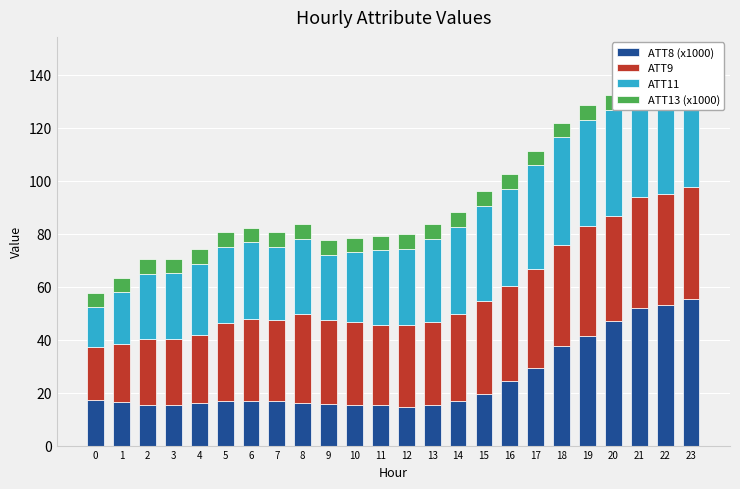

Which series has the widest spread of values?

ATT8 (x1000)